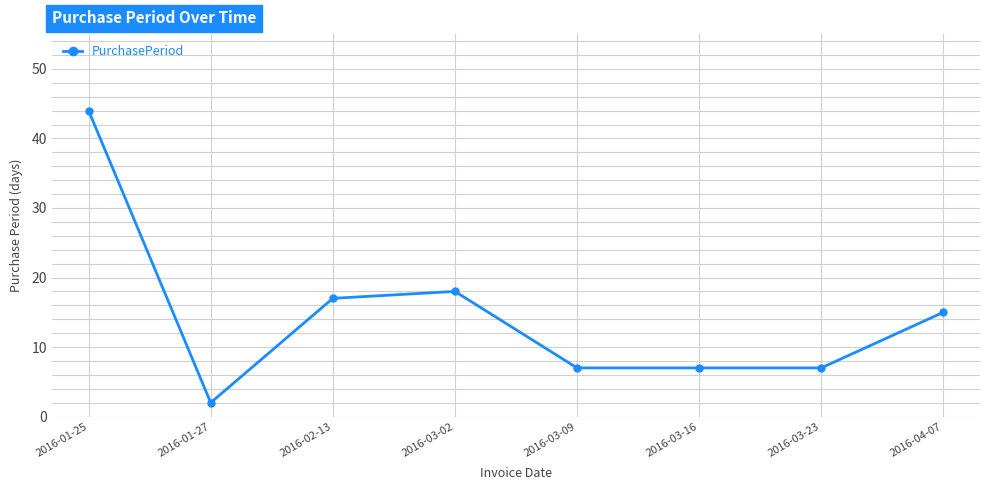

True or false: the data shows 10 at 2016-04-07.

False